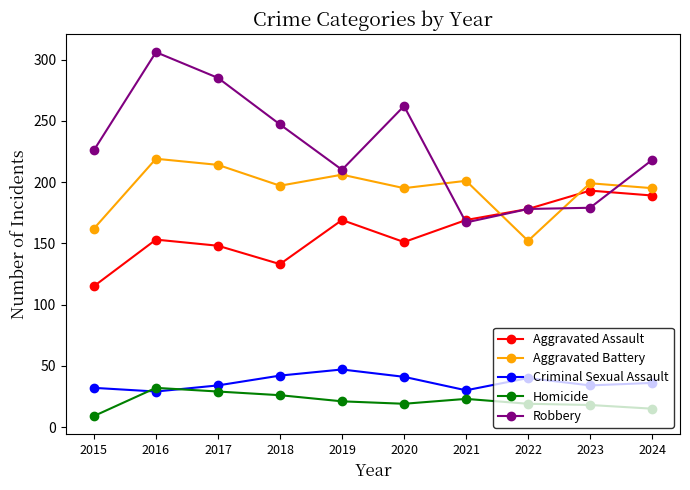

At which category is the sum across all series the highest?

2016